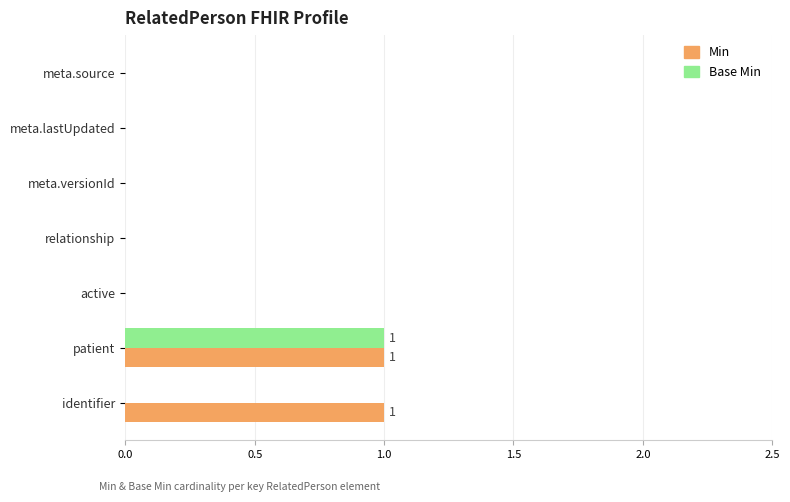

The value of Base Min at relationship is 0. True or false?

True